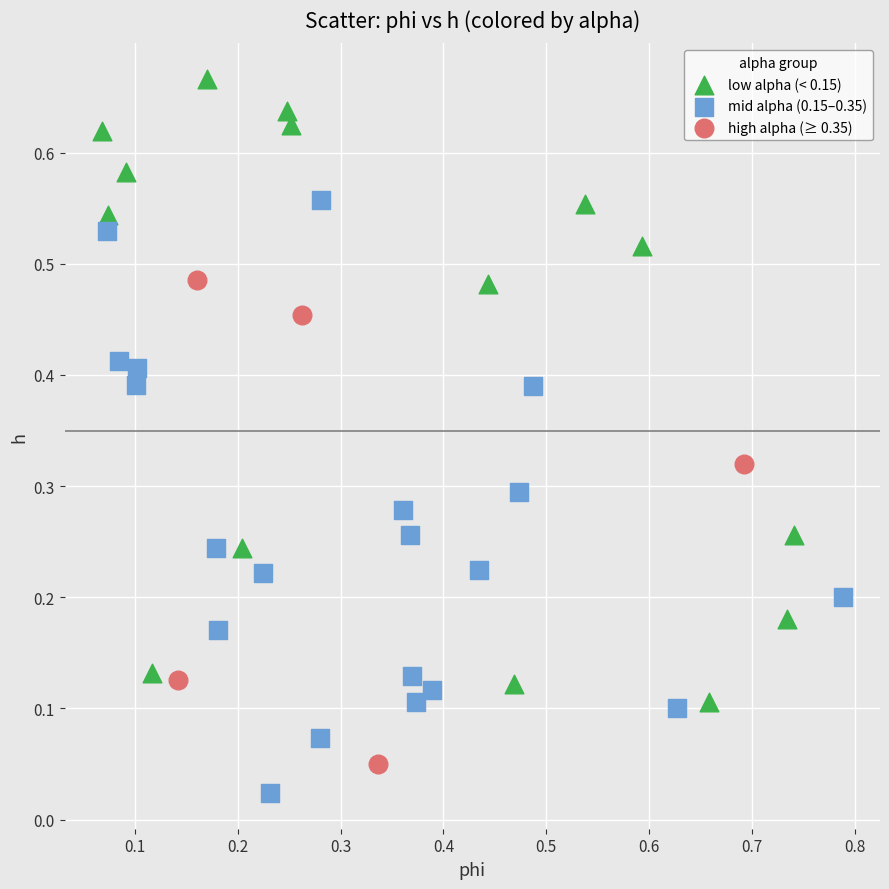

Which series contains the highest Y value?

low alpha (< 0.15)